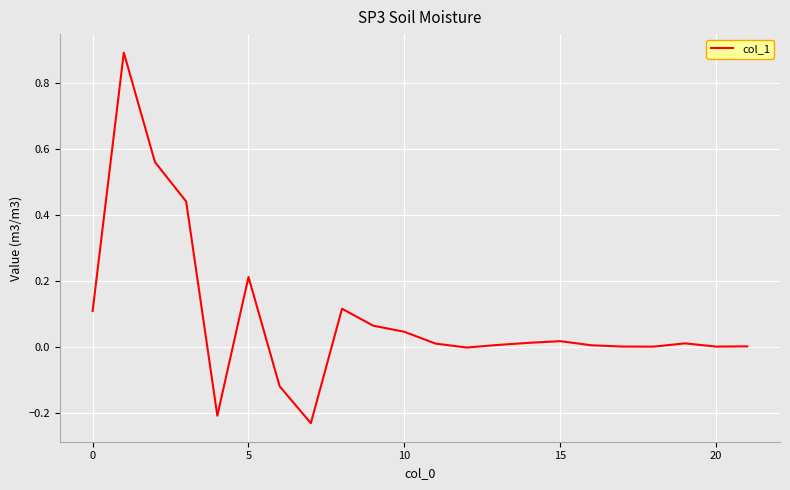

What is the maximum value shown in the chart?

0.9